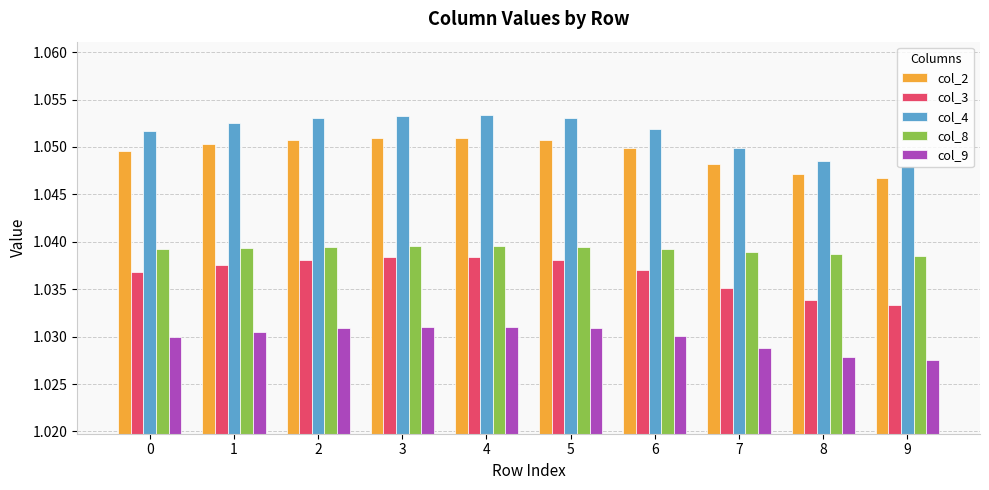

How many categories are shown in the chart?

10